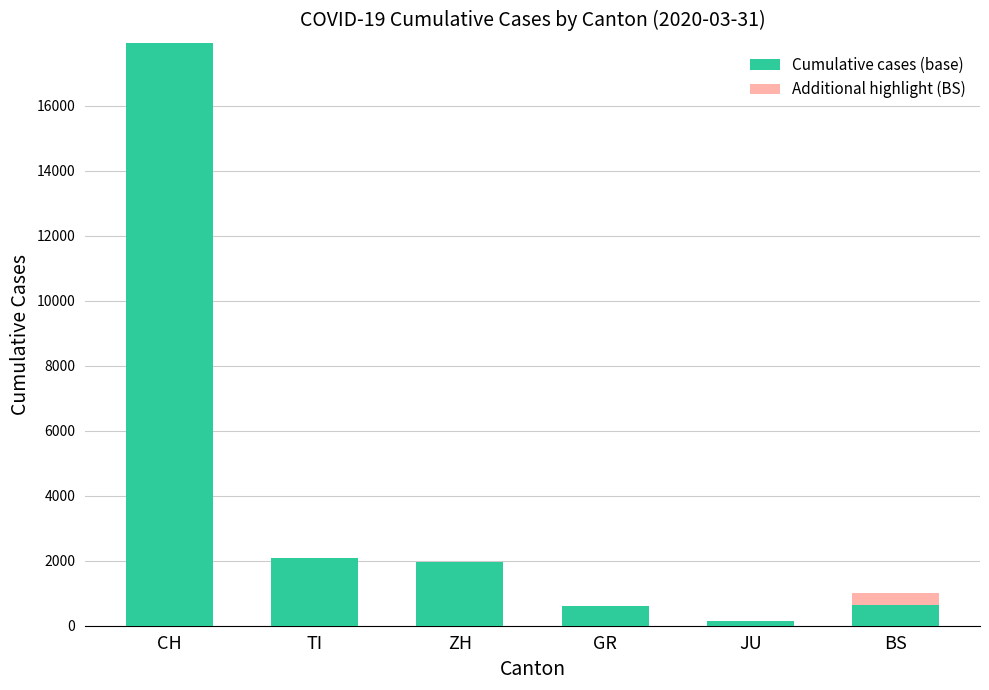

What is the approximate value of Cumulative cases (base) at GR, to the nearest 100?

600